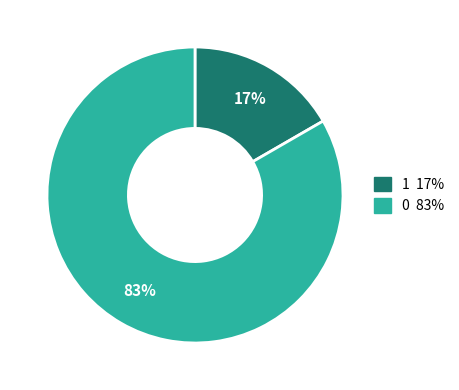

Does any single category account for the majority?

Yes